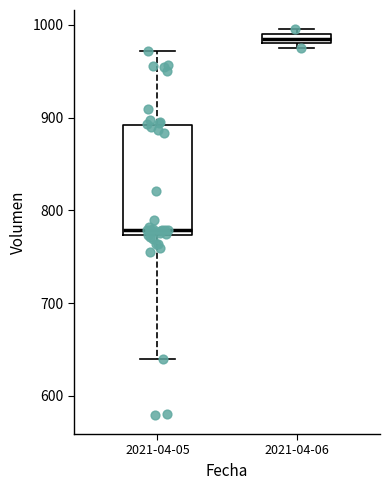

Comparing the boxes themselves (not the whiskers), which one is the tallest?

2021-04-05